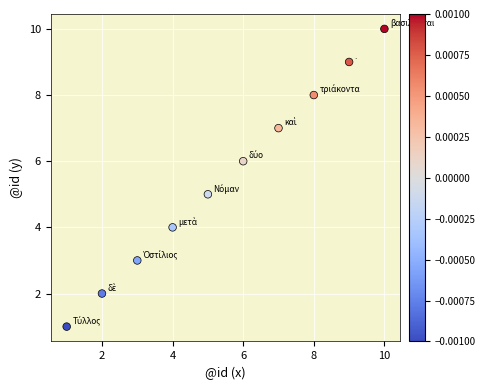

What is the average X value?

6